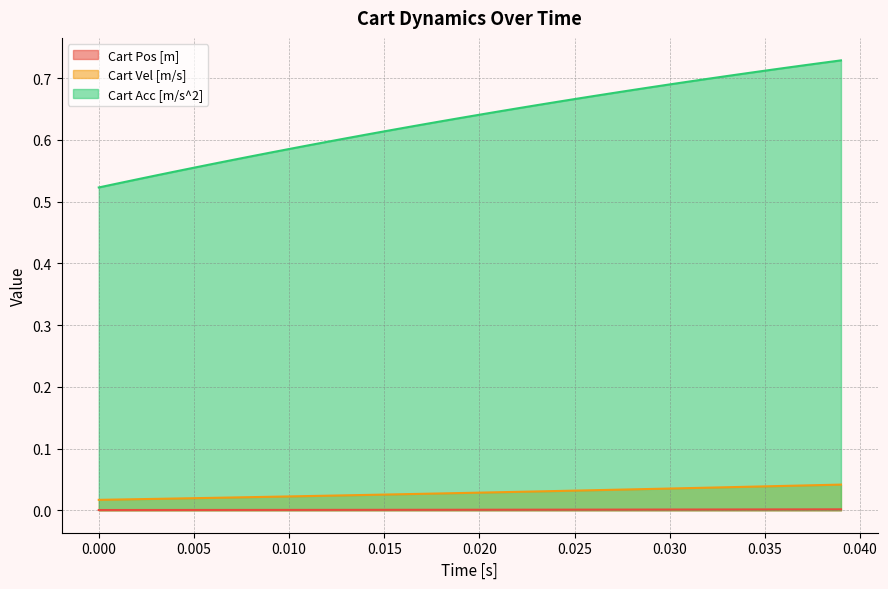

Count the Cart Pos [m] values in the range 0 to 1.

40